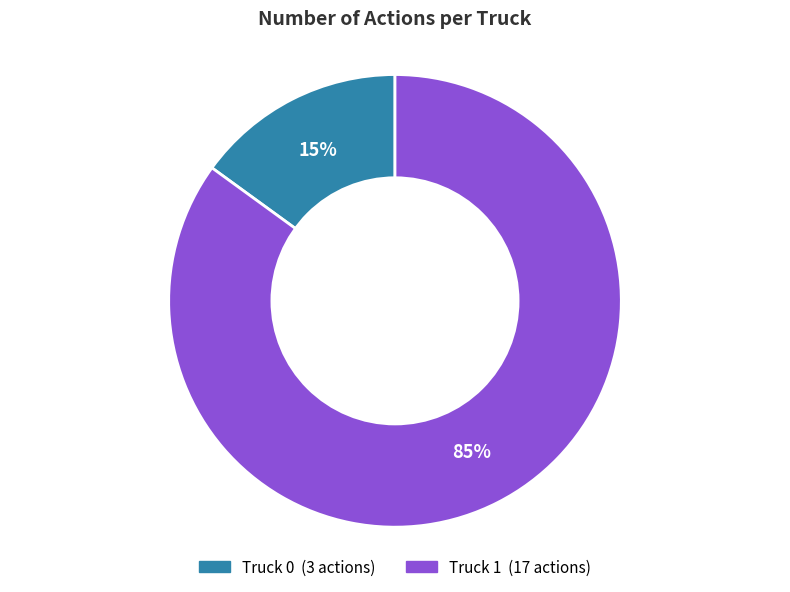

Approximately how many times larger is the value at Truck 1 compared to Truck 0?

5.7